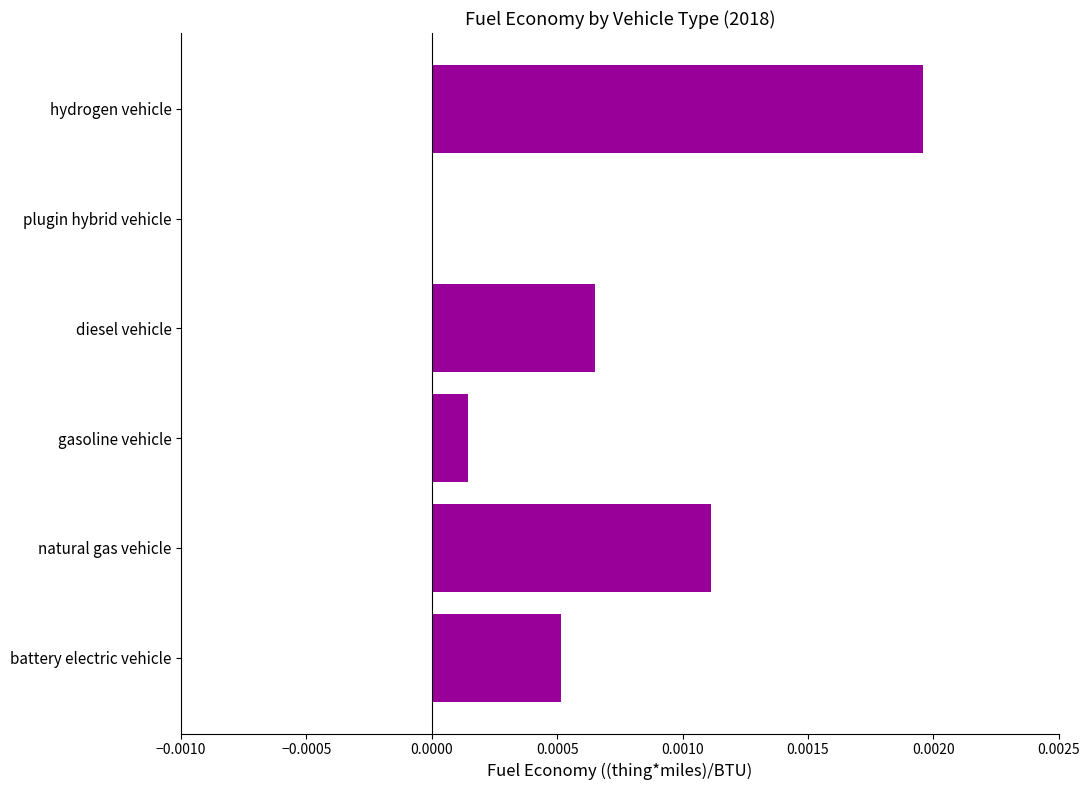

Is it true that the value at diesel vehicle is 0.0?

True